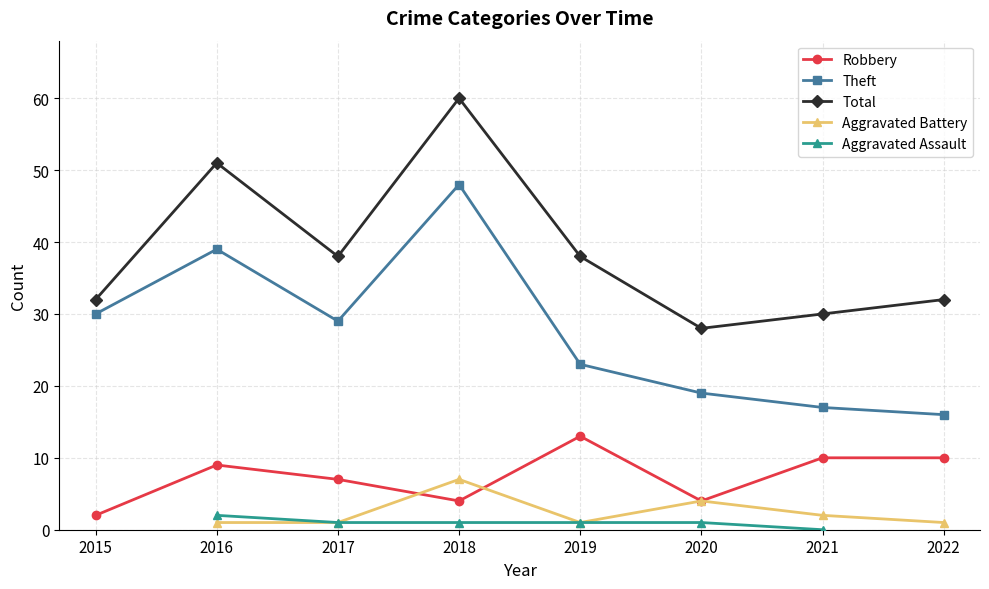

What is the maximum value shown in the chart?

60.0